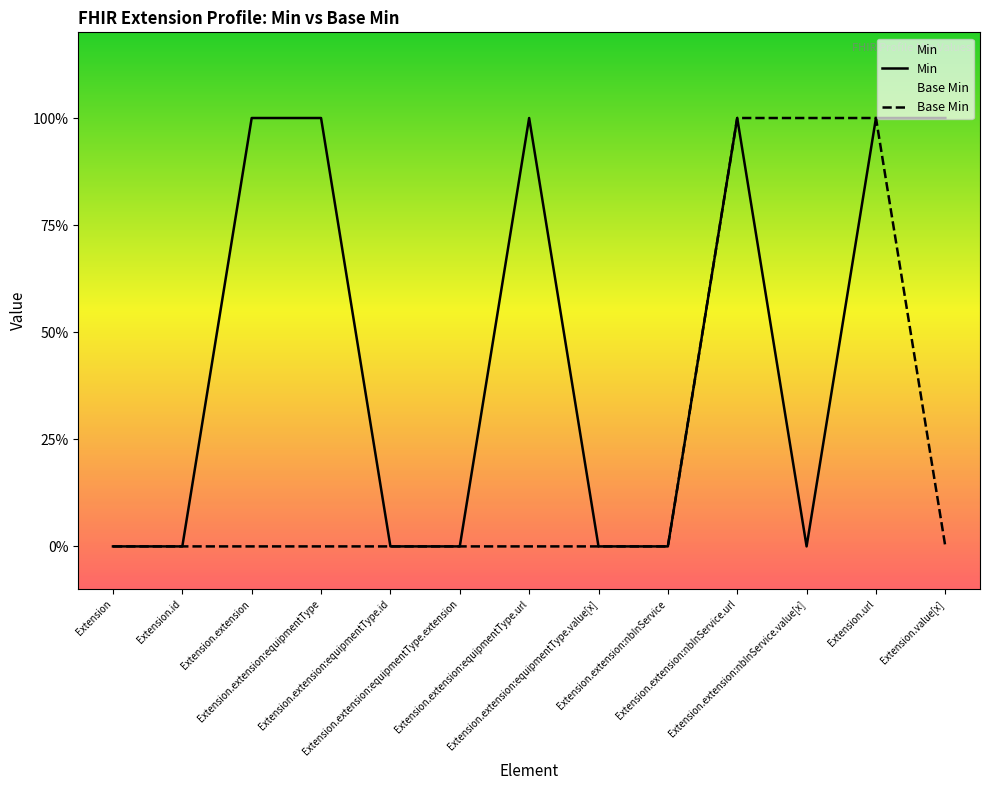

Is it true that Base Min equals 1 at Extension.url?

True